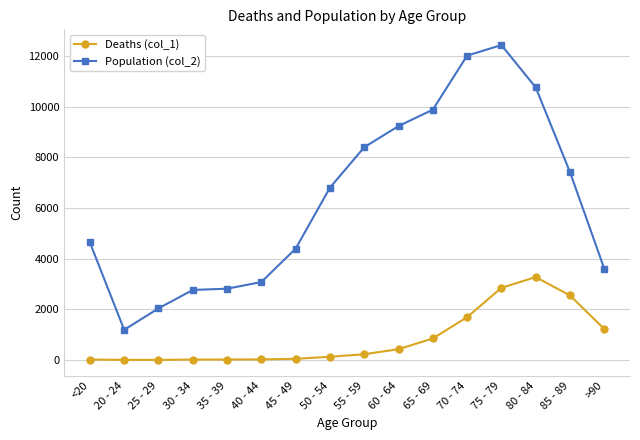

List the series in order of their overall mean, lowest first.

Deaths (col_1), Population (col_2)